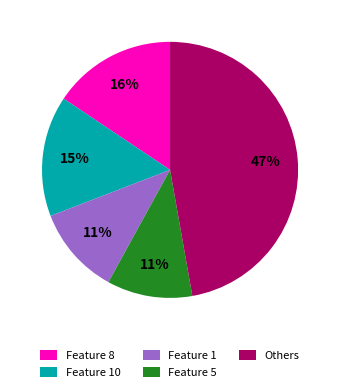

Which has a higher value, Feature 1 or Feature 8?

Feature 8